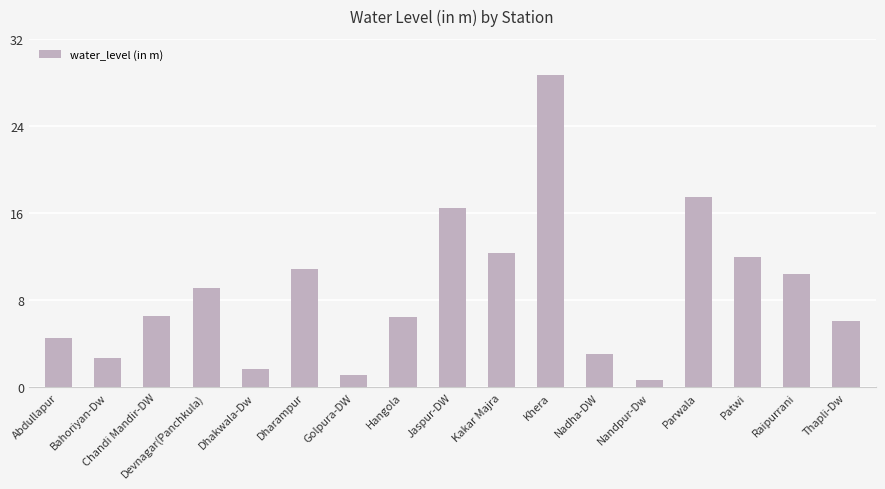

What is the smallest value displayed?

0.7